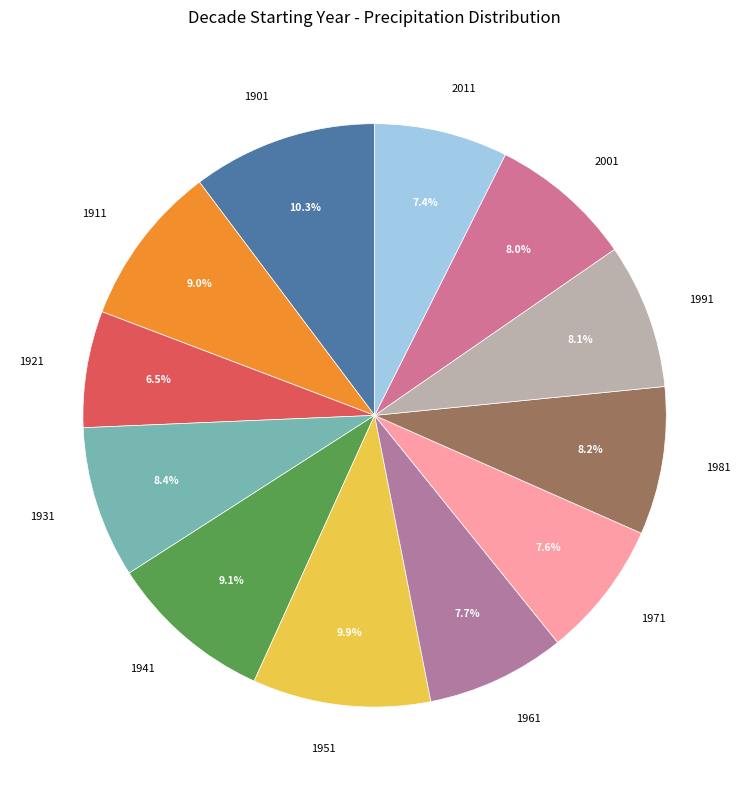

What is the smallest slice in the pie chart?

1921